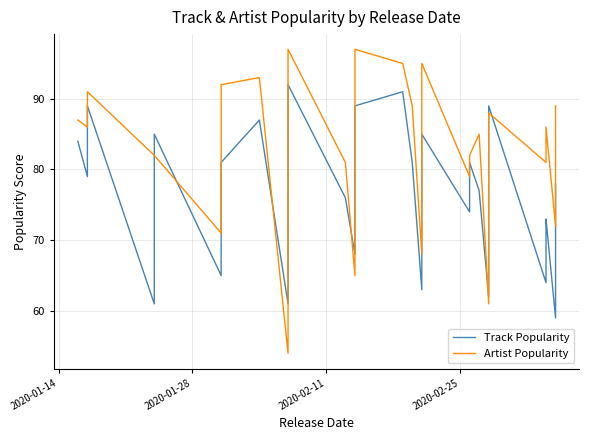

How many categories are shown in the chart?

40